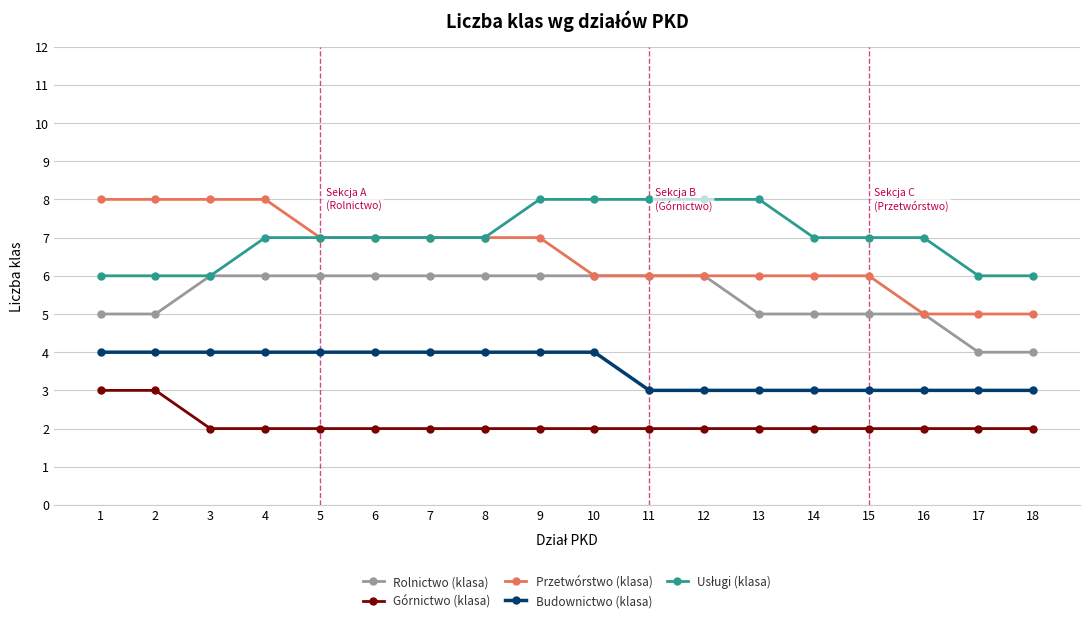

What is the difference between the highest and lowest values at 13?

6